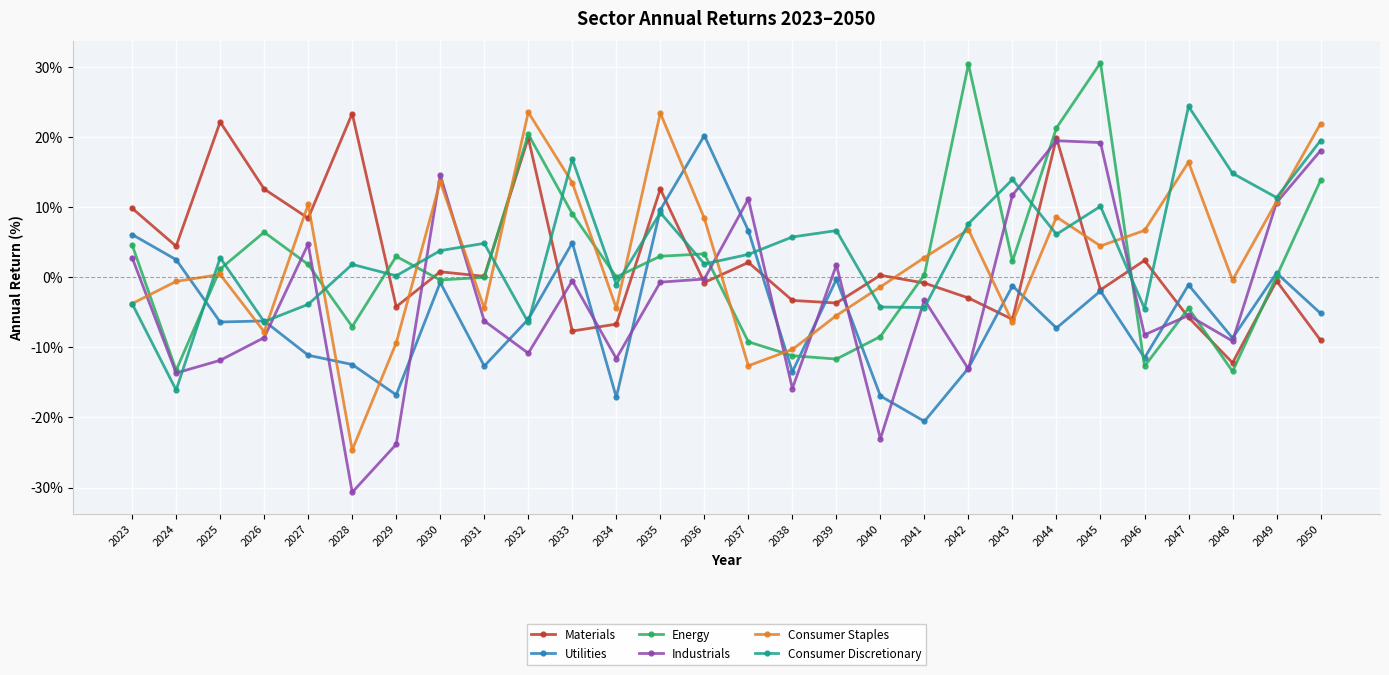

How many lines are shown in the chart?

6